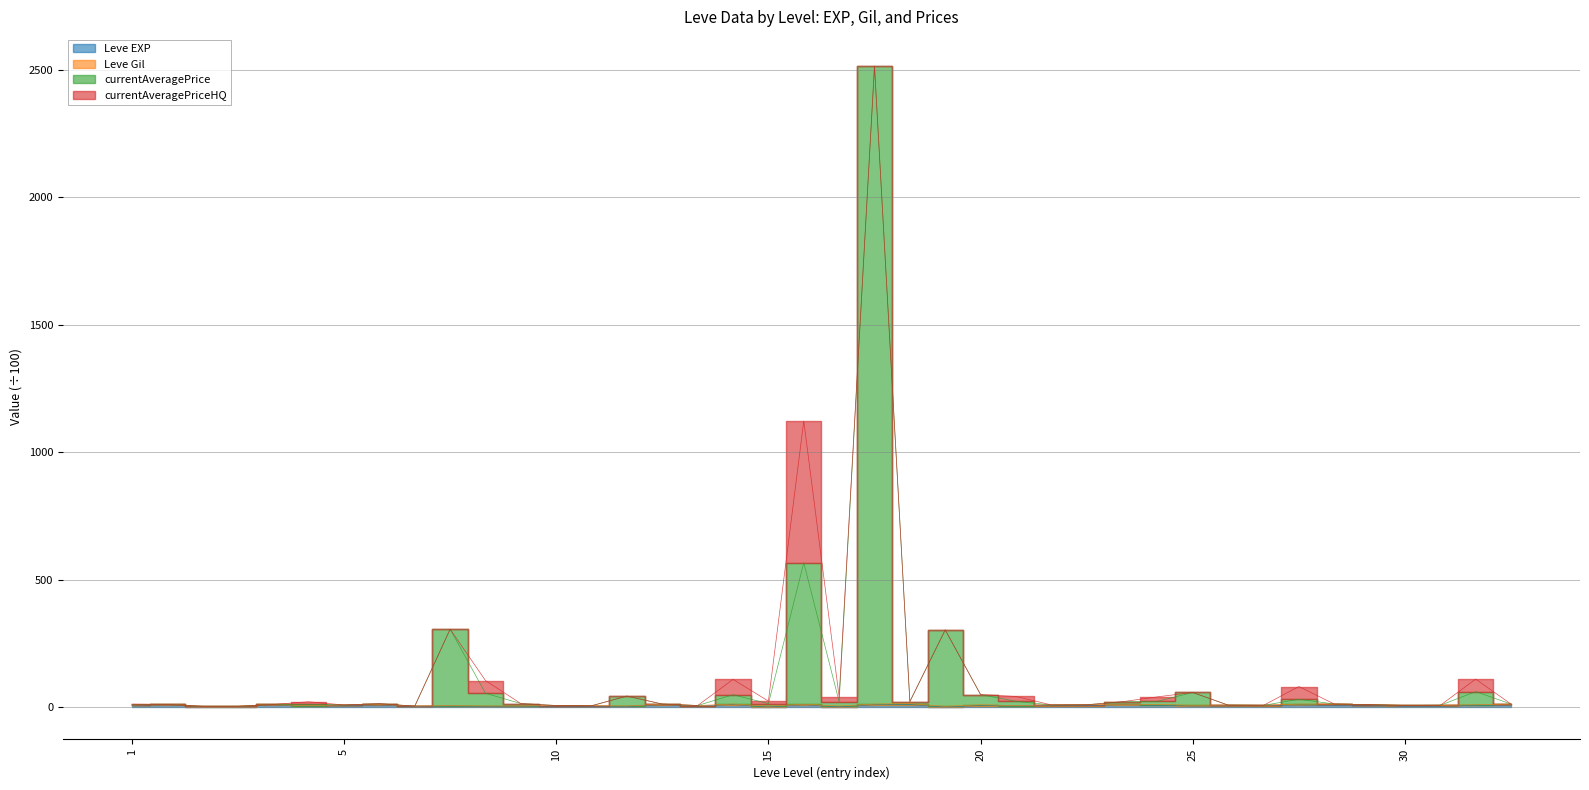

The Leve EXP series shows 6.6 at 15. True or false?

False